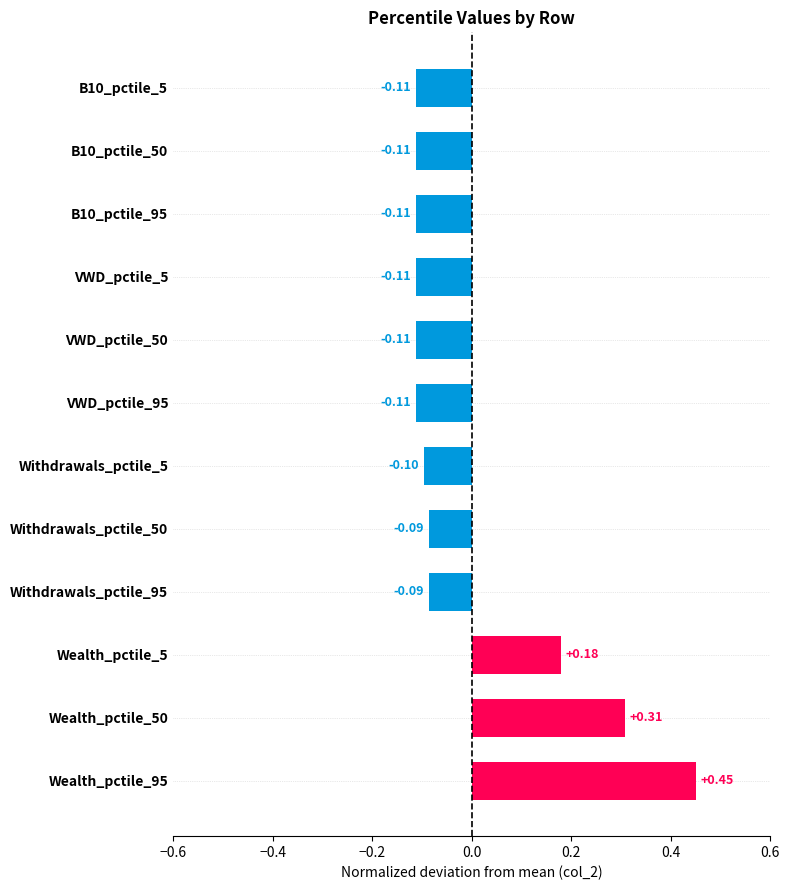

What is the difference between the second highest and minimum values?

0.4